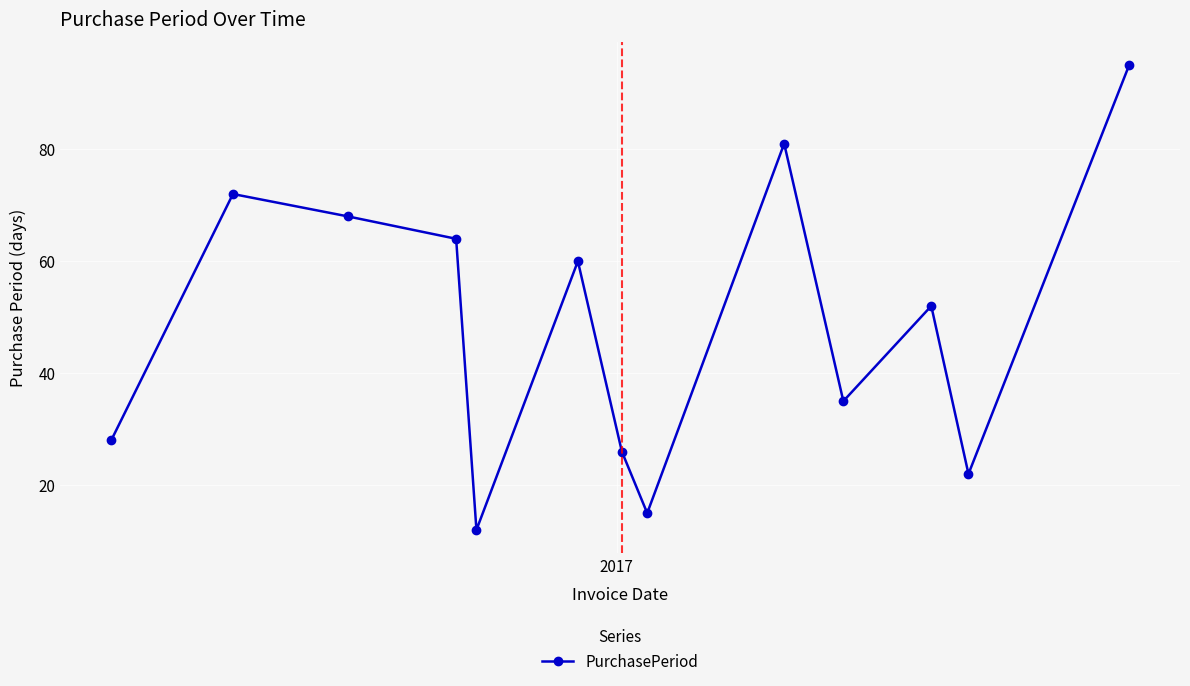

What is the difference between the second highest and minimum values?

69